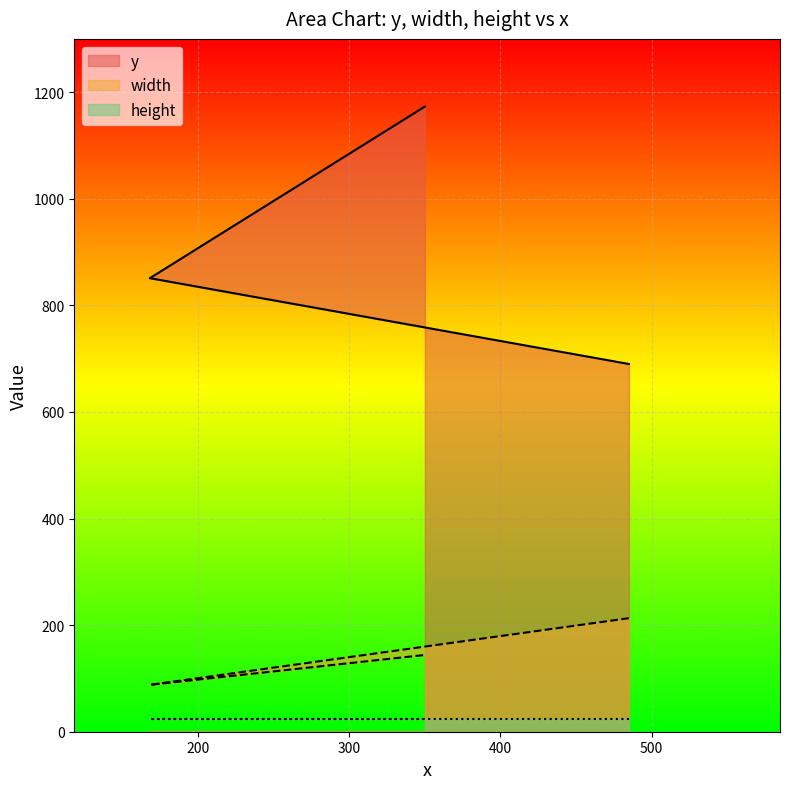

What is the highest value of the width series?

213